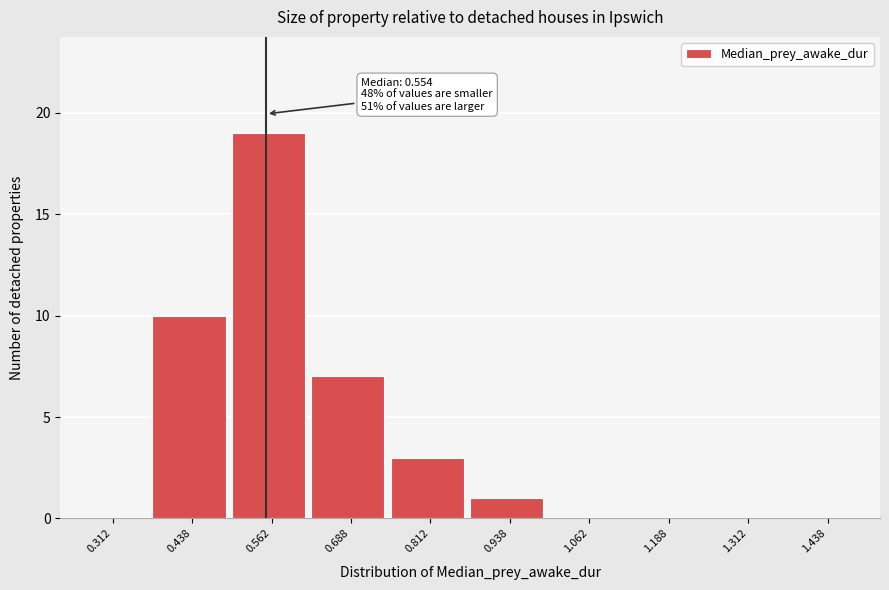

Over which range of the x-axis is the bar tallest?

0.500 to 0.625